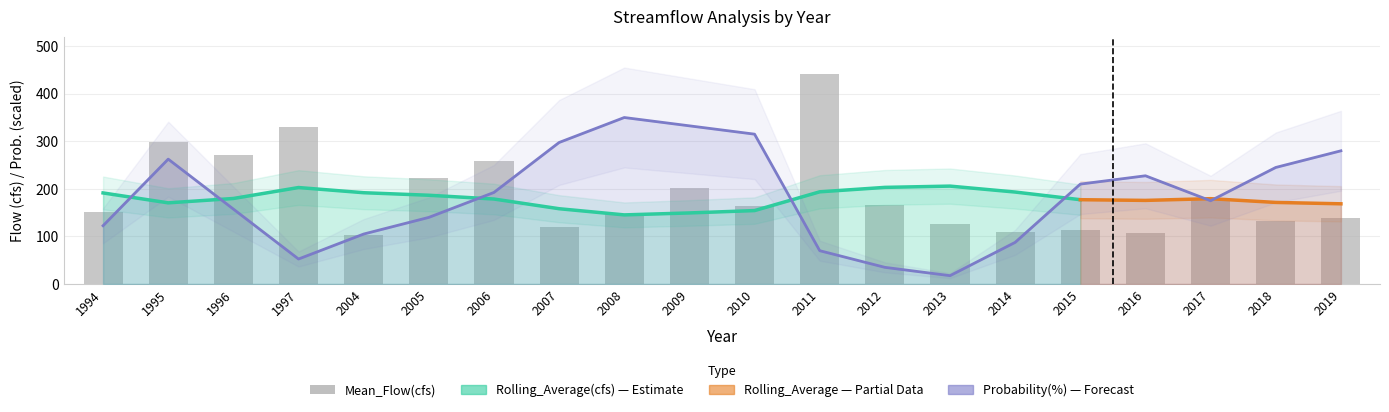

Which series has the largest total across all categories?

Mean_Flow(cfs)